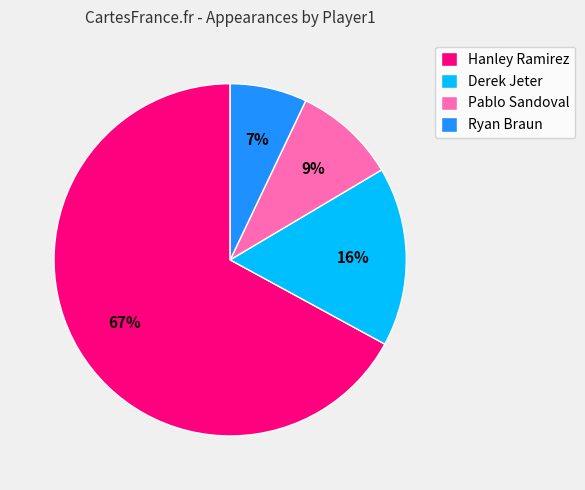

Is it true that Pablo Sandoval is 9% of the pie?

True